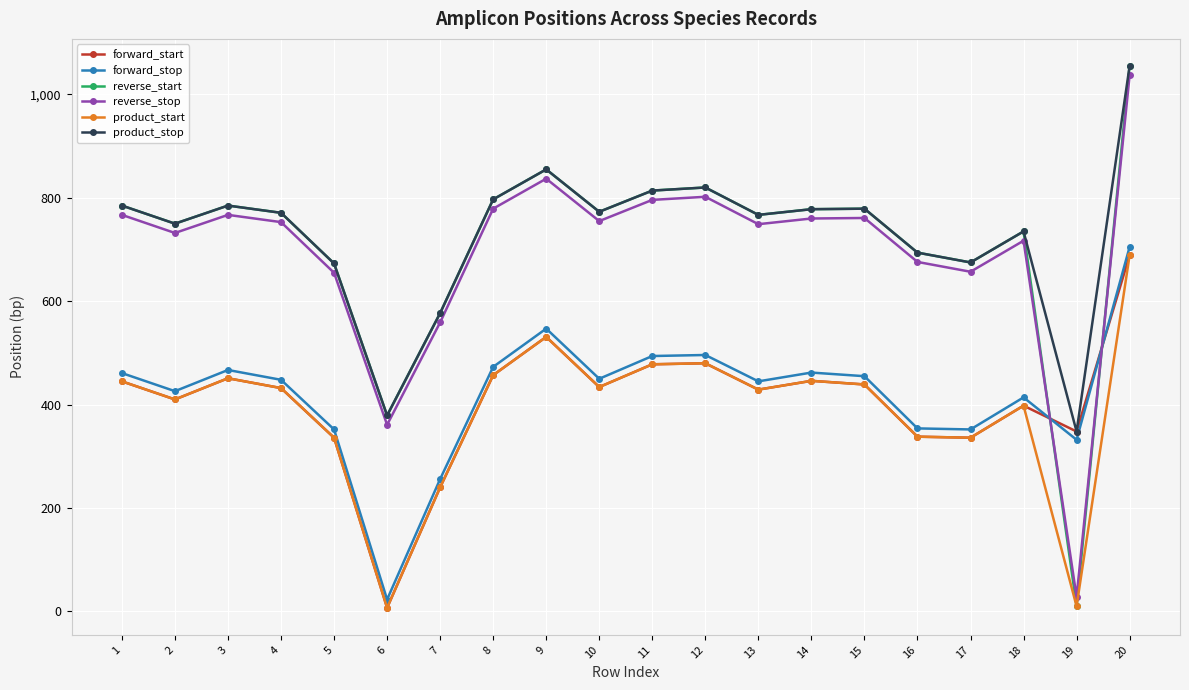

The value of forward_start at 17 is 336. True or false?

True